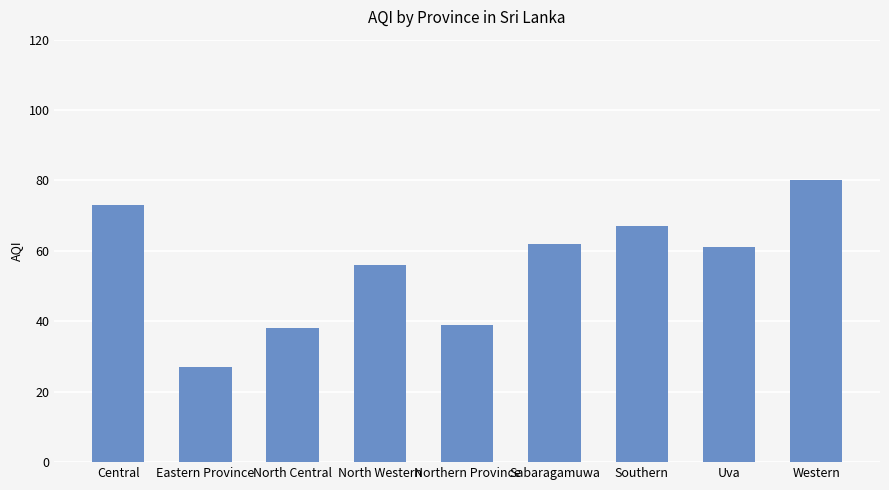

What is the greatest value displayed?

80